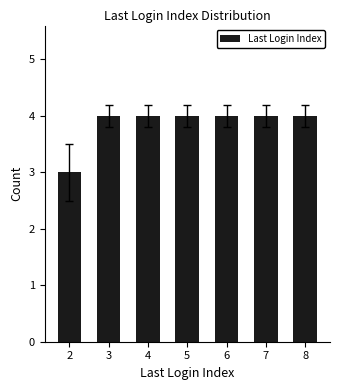

True or false: the data shows 4 at 5.

True